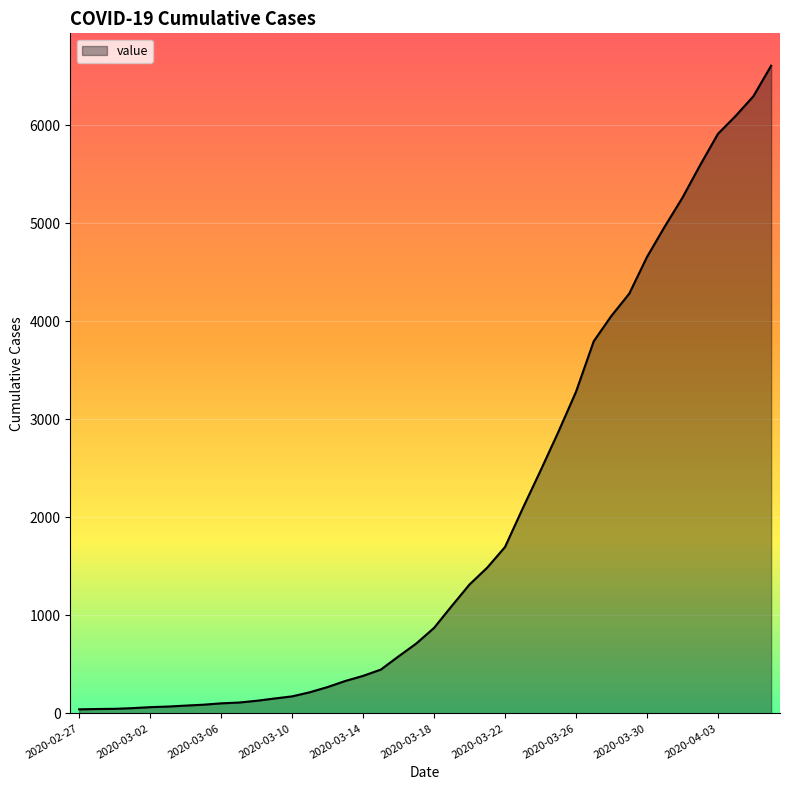

What is the label of the 12th point from the right?

2020-03-26